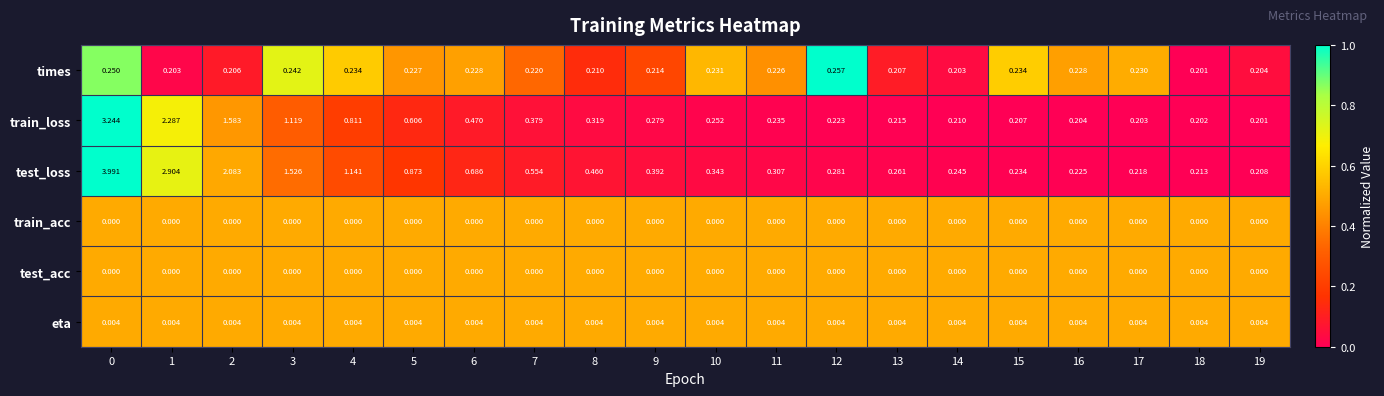

Which series has the largest total across all categories?

test_loss